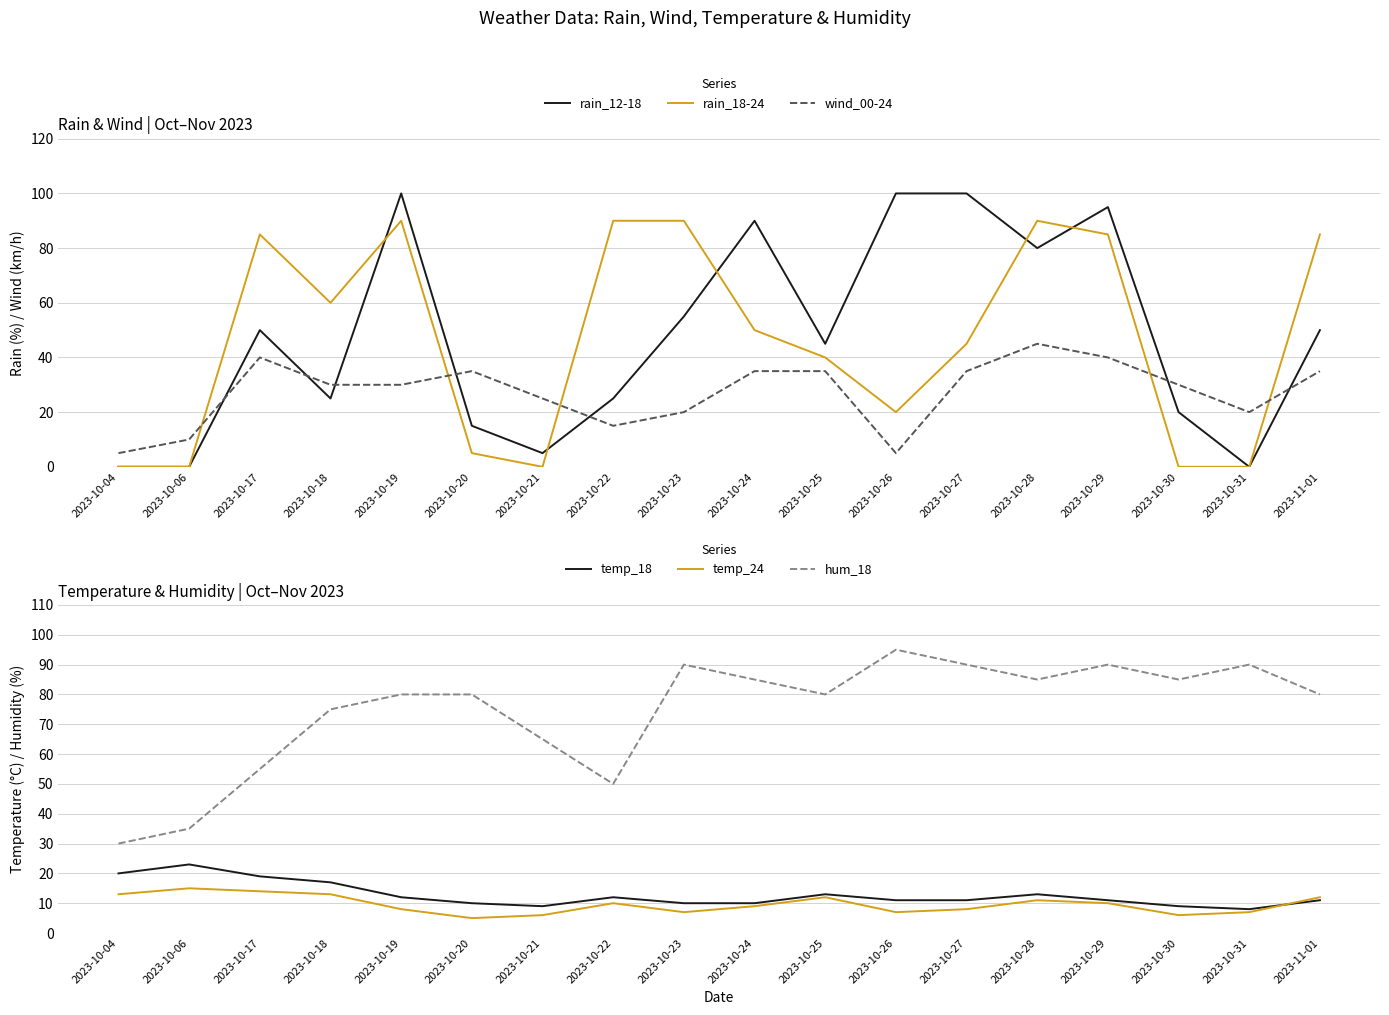

Which series has the largest range (max minus min)?

rain_12-18